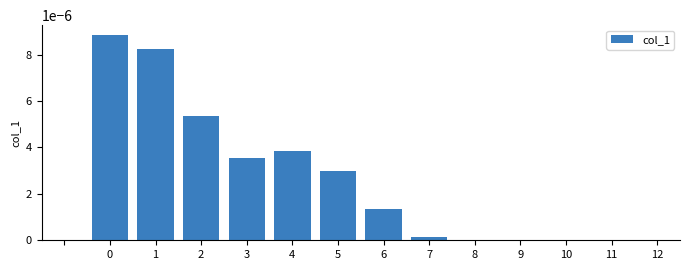

True or false: the data shows 0.0 at 11.

True